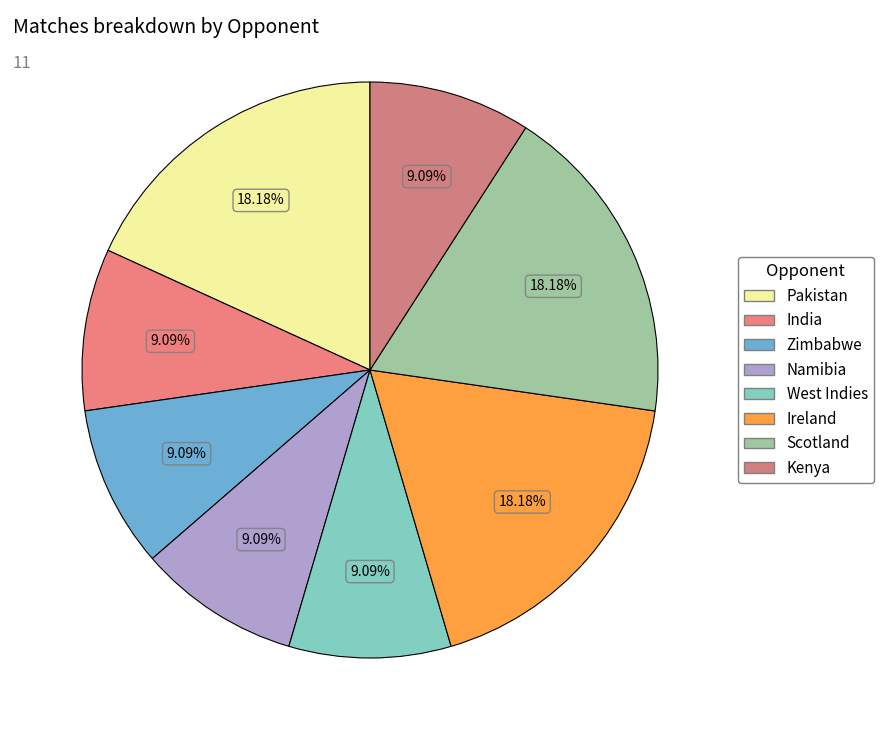

To the nearest percent, what portion does Namibia represent?

9%